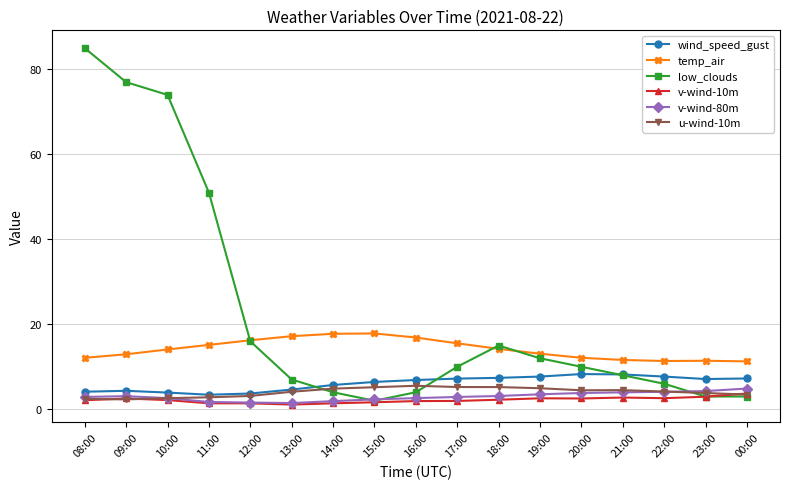

What is the average value of the wind_speed_gust series?

6.1